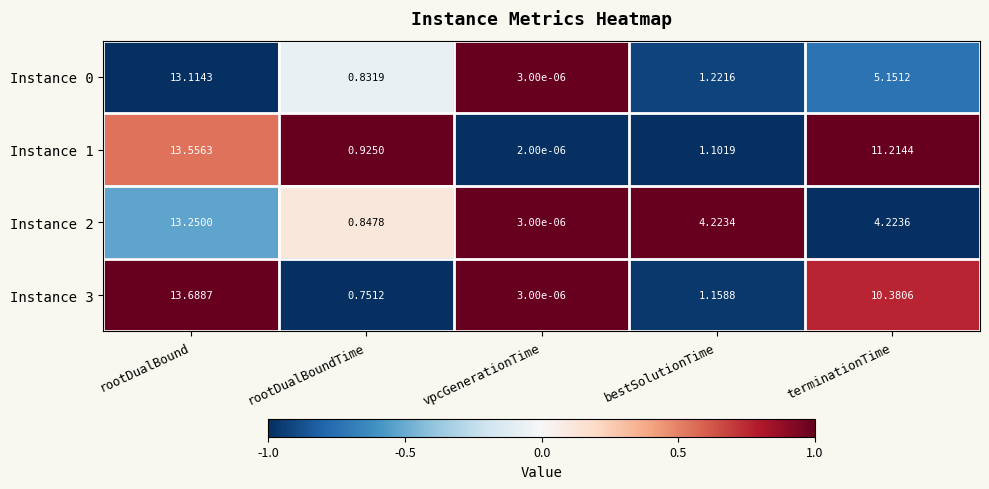

At which label does Instance 1 reach its minimum?

vpcGenerationTime